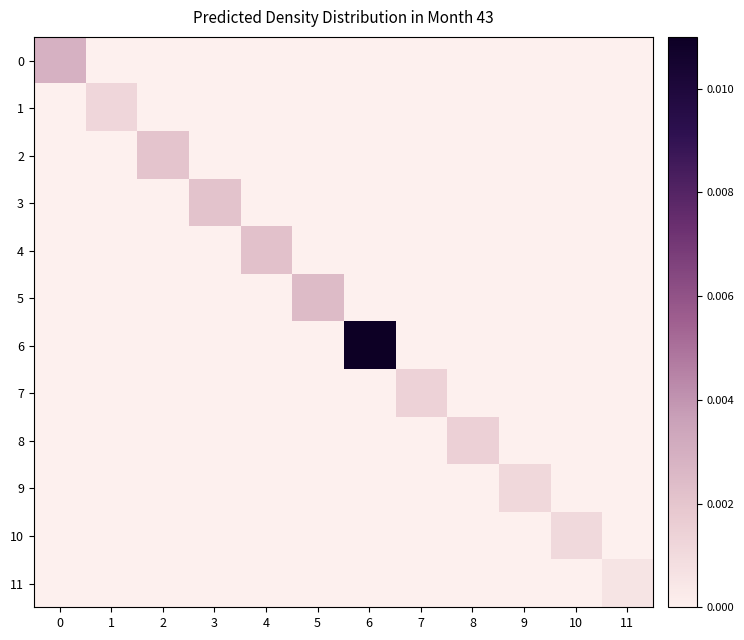

Rank the series by their maximum value, from lowest to highest.

11, 10, 9, 1, 7, 8, 2, 3, 4, 5, 0, 6